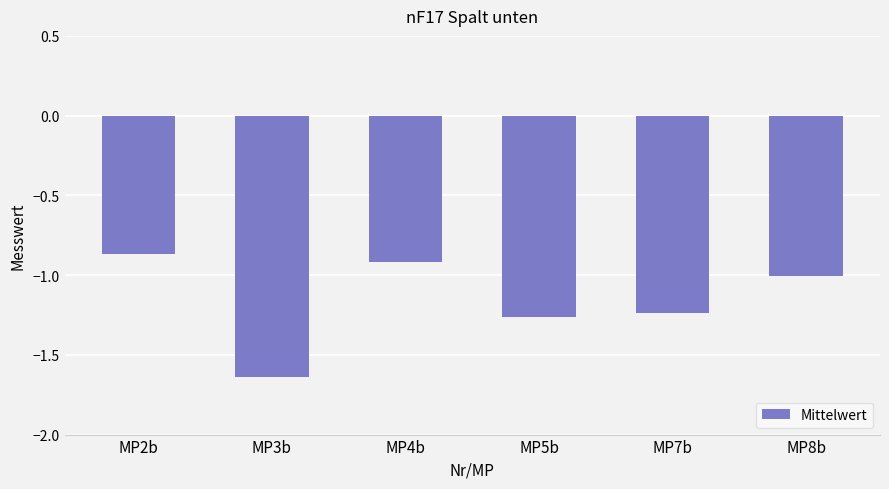

Rank the categories by value from lowest to highest.

MP3b, MP5b, MP7b, MP8b, MP4b, MP2b